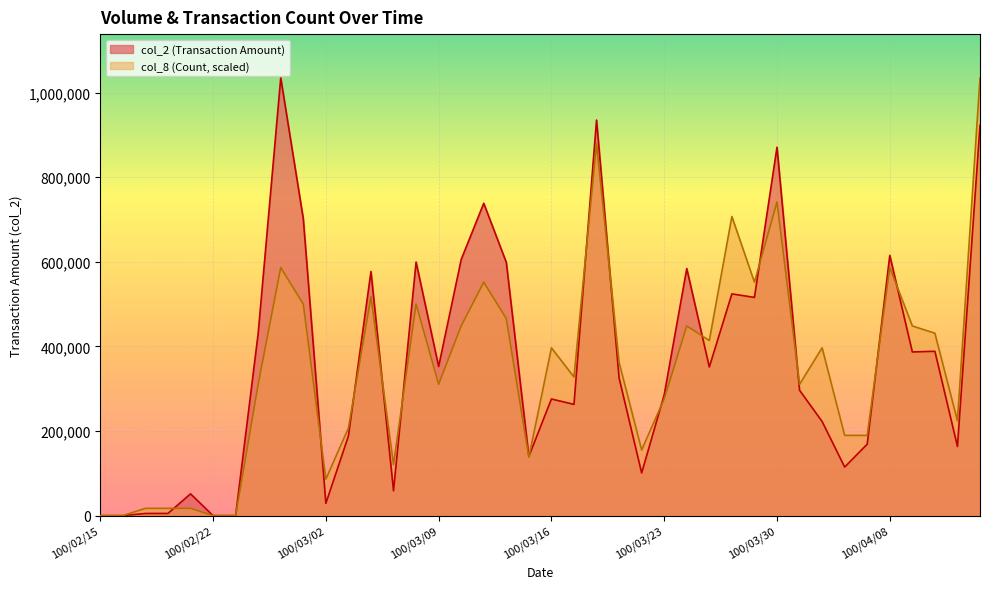

True or false: col_2 and col_8 intersect in this chart.

True